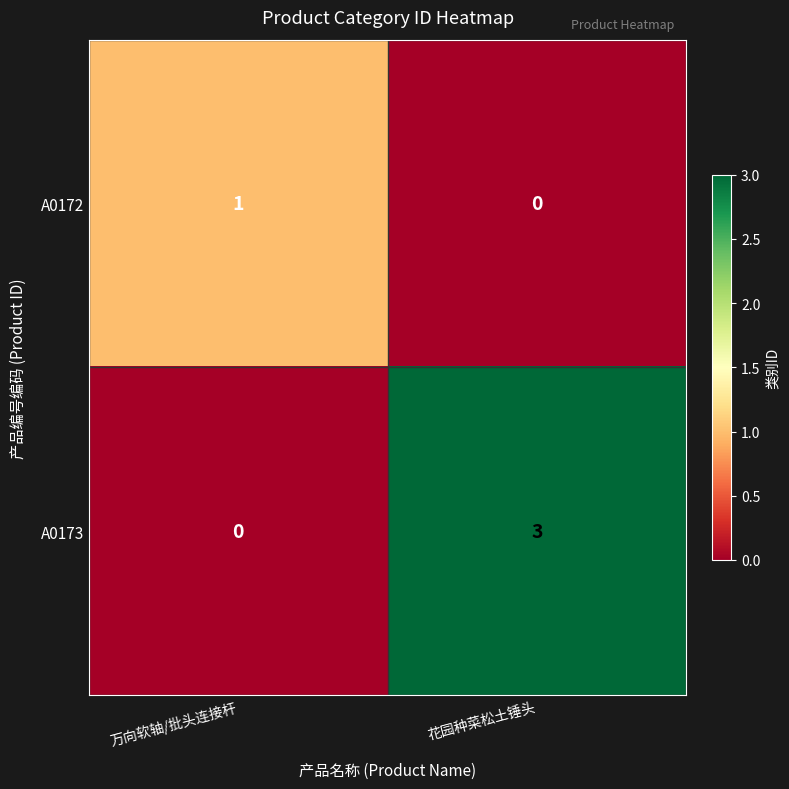

How many categories are shown in the chart?

2